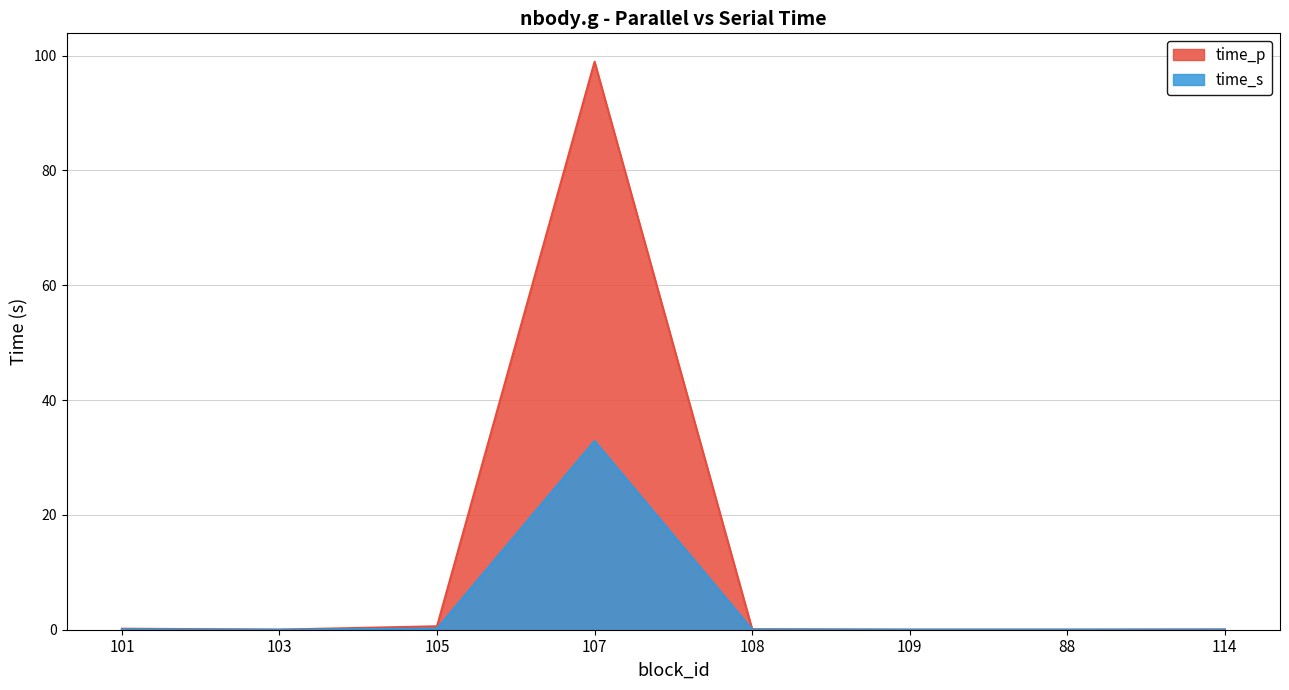

What is the label of the 6th point from the left?

109